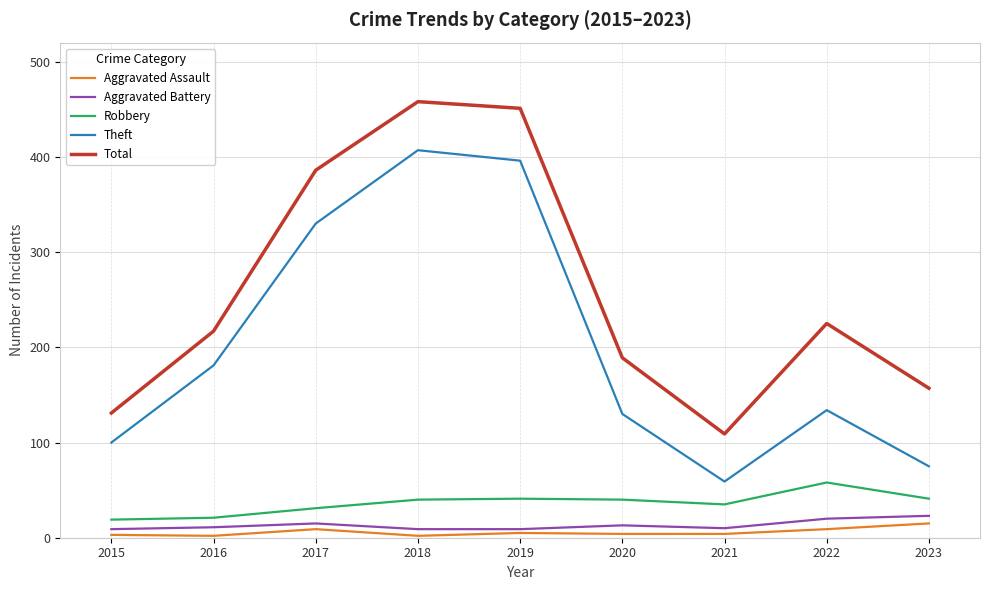

What is the total value across all series at 2020?

376